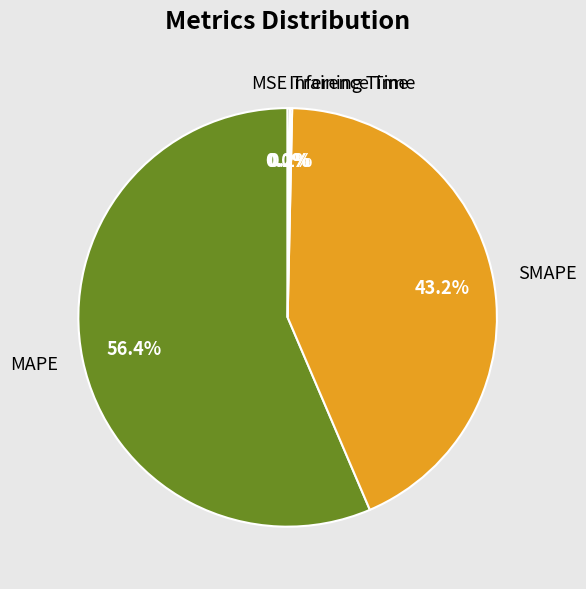

What is the ratio of the value at SMAPE to the value at MAPE?

0.8